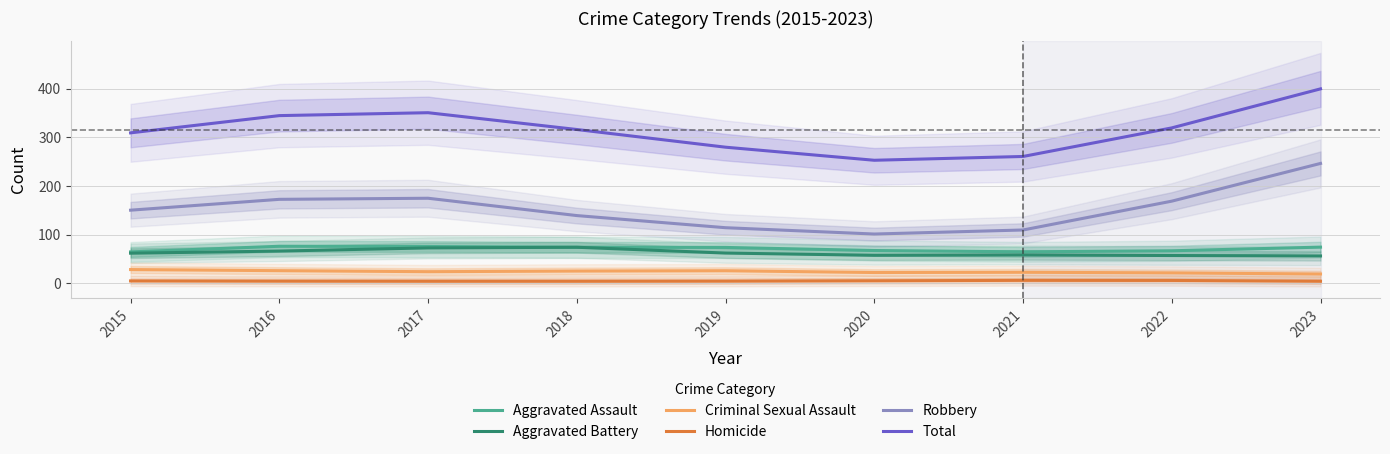

Is it true that Aggravated Battery equals 57.4 at 2020?

True